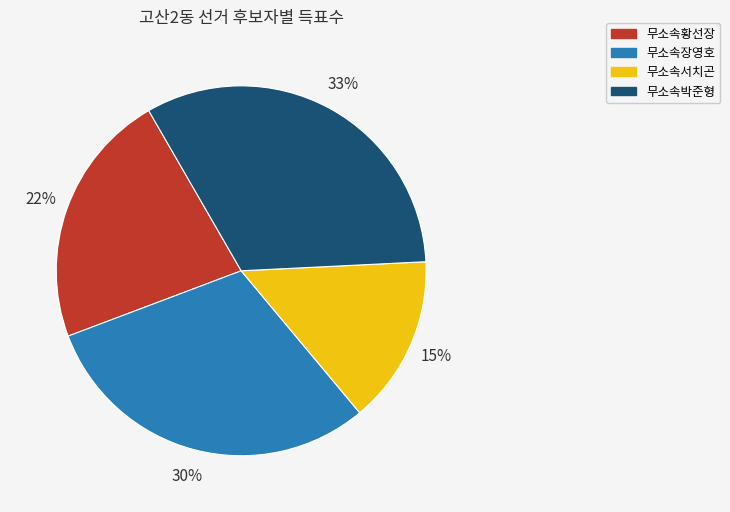

To the nearest percent, what portion does 무소속서치곤 represent?

15%